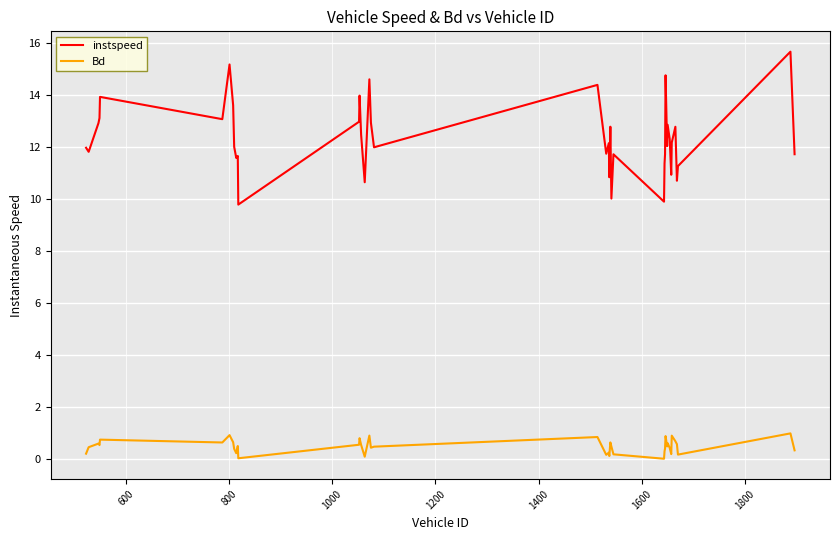

Which series has the largest range (max minus min)?

instspeed